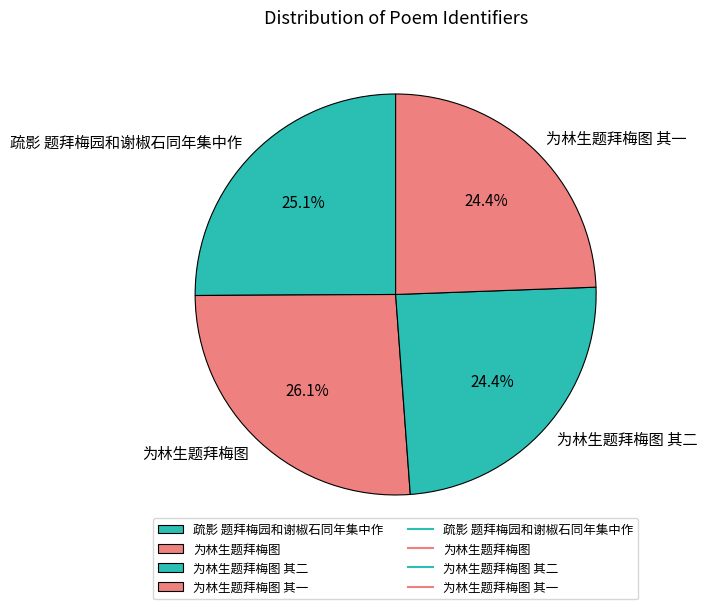

To the nearest percent, what is the combined percentage of 为林生题拜梅图 and 疏影 题拜梅园和谢椒石同年集中作?

51%